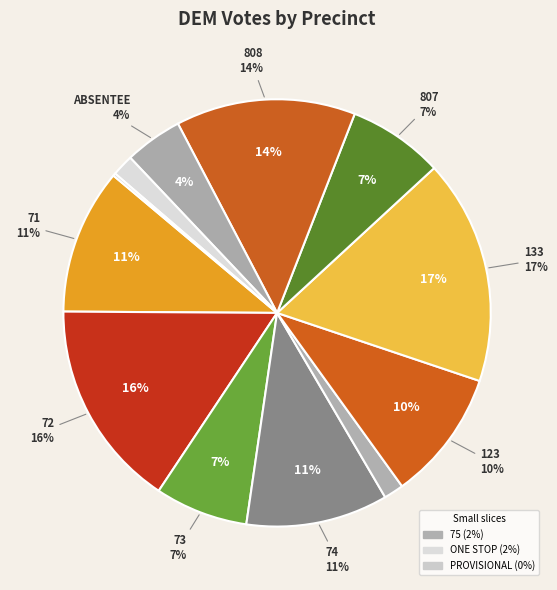

To the nearest percent, what percentage of the pie is 73?

7%